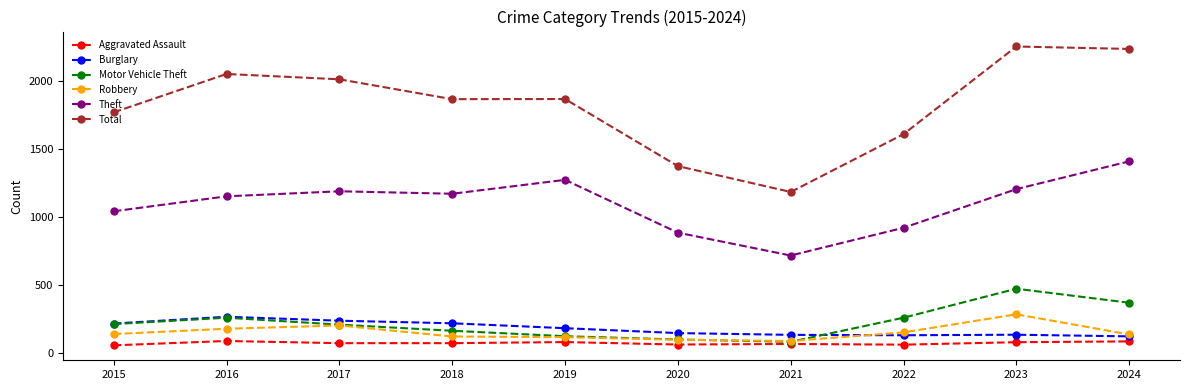

True or false: Motor Vehicle Theft and Theft intersect in this chart.

False